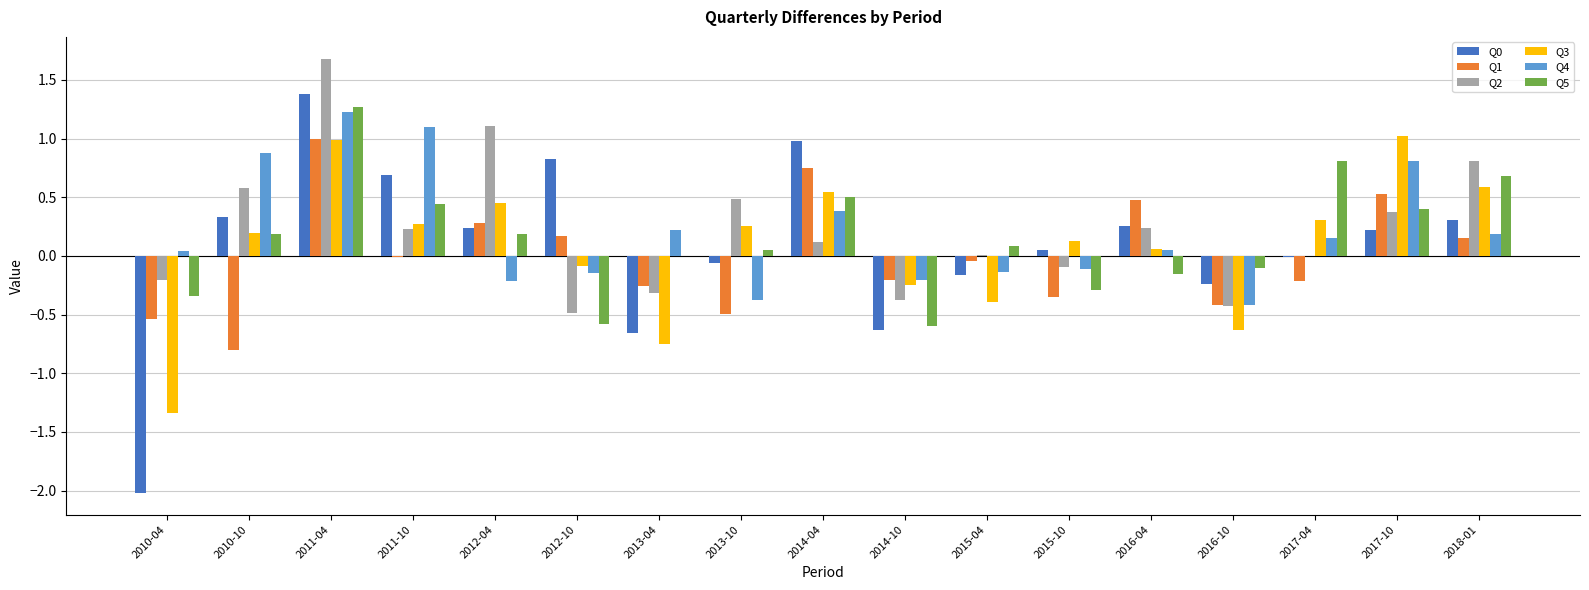

What is the highest value of the Q4 series?

1.2